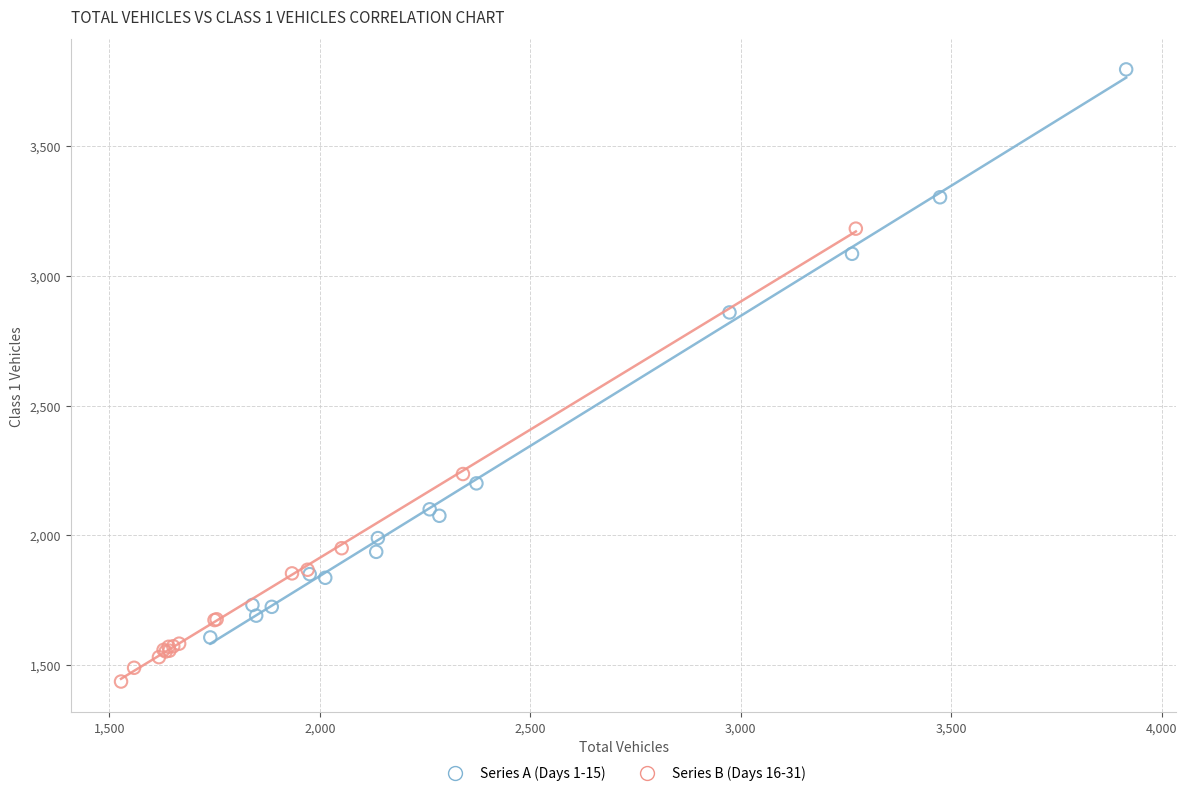

Which series contains the lowest Y value?

Series B (Days 16-31)